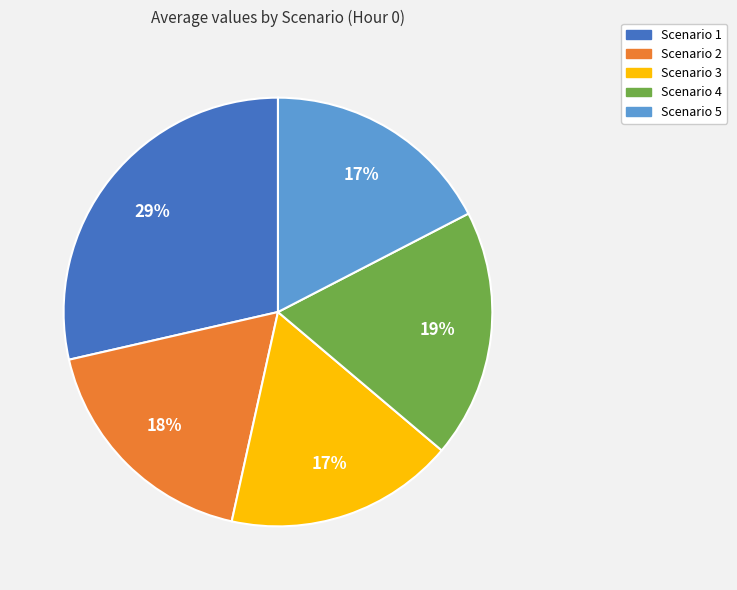

Which has a higher value, Scenario 2 or Scenario 4?

Scenario 4